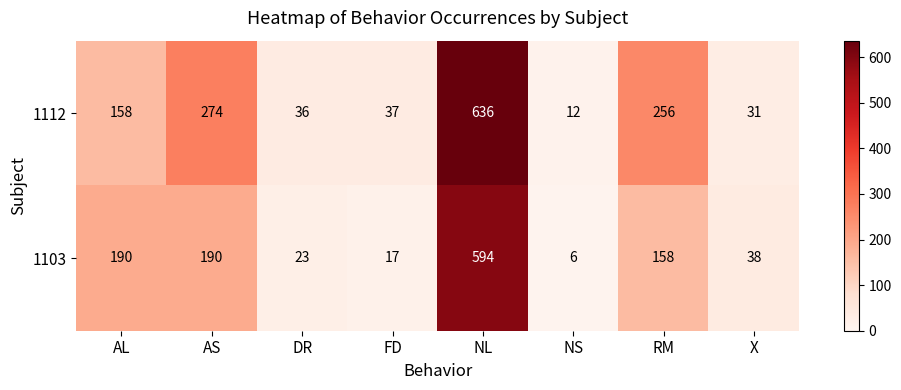

What is the sum of the 1112 values at AL and X?

189